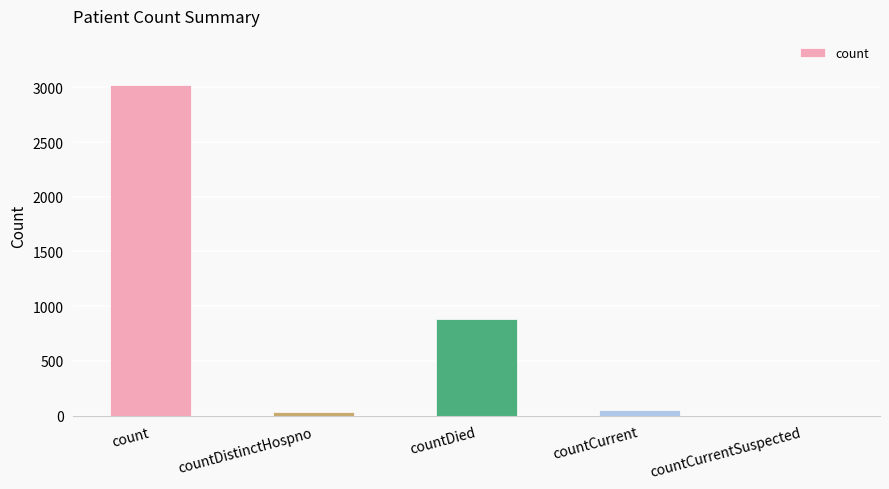

How many series are shown in this chart?

1